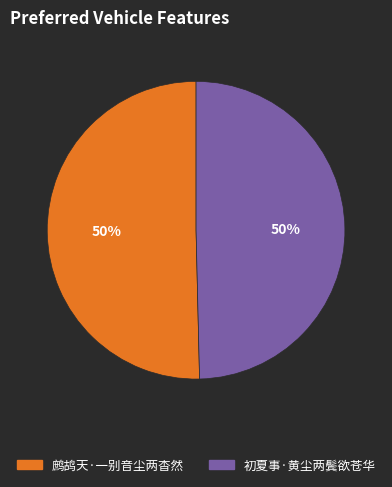

To the nearest percent, what is the combined percentage of 鹧鸪天·一别音尘两杳然 and 初夏事·黄尘两鬓欲苍华?

100%